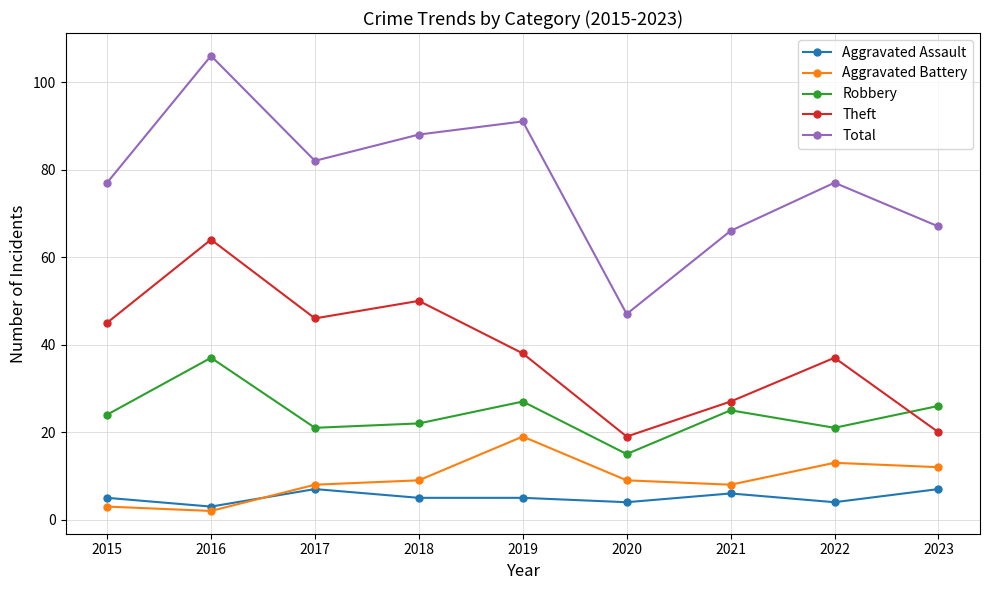

What is the average value of the Aggravated Battery series?

9